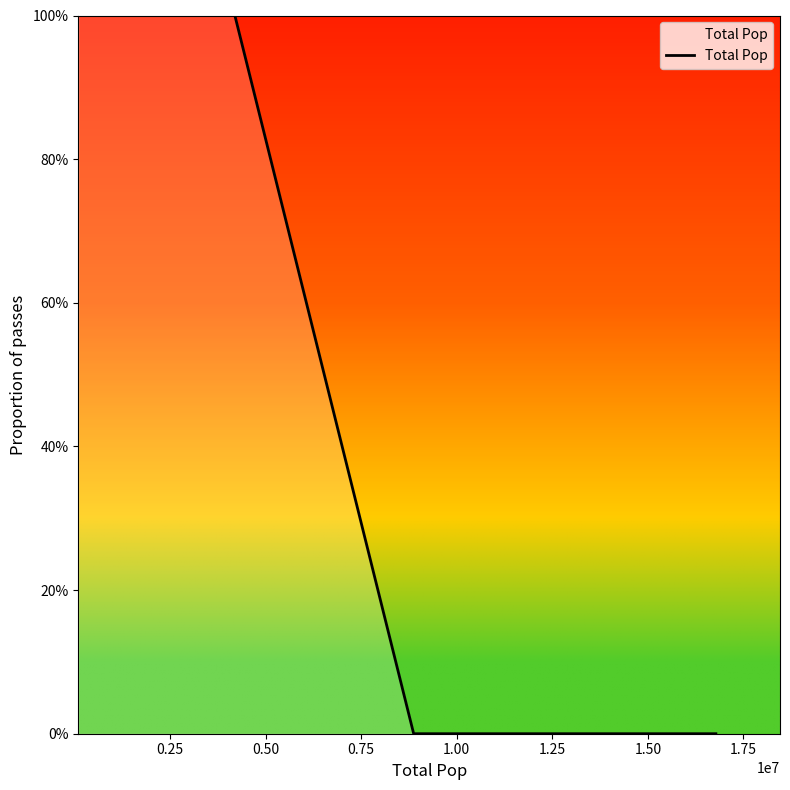

Is this an area chart (filled region under the line)?

Yes